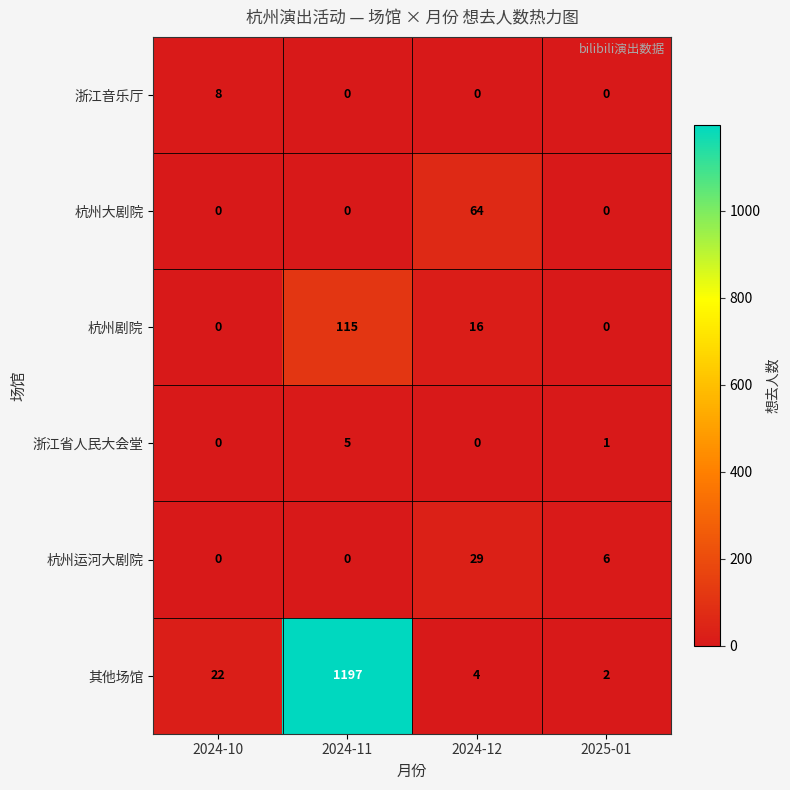

Count the number of data series in this chart.

6